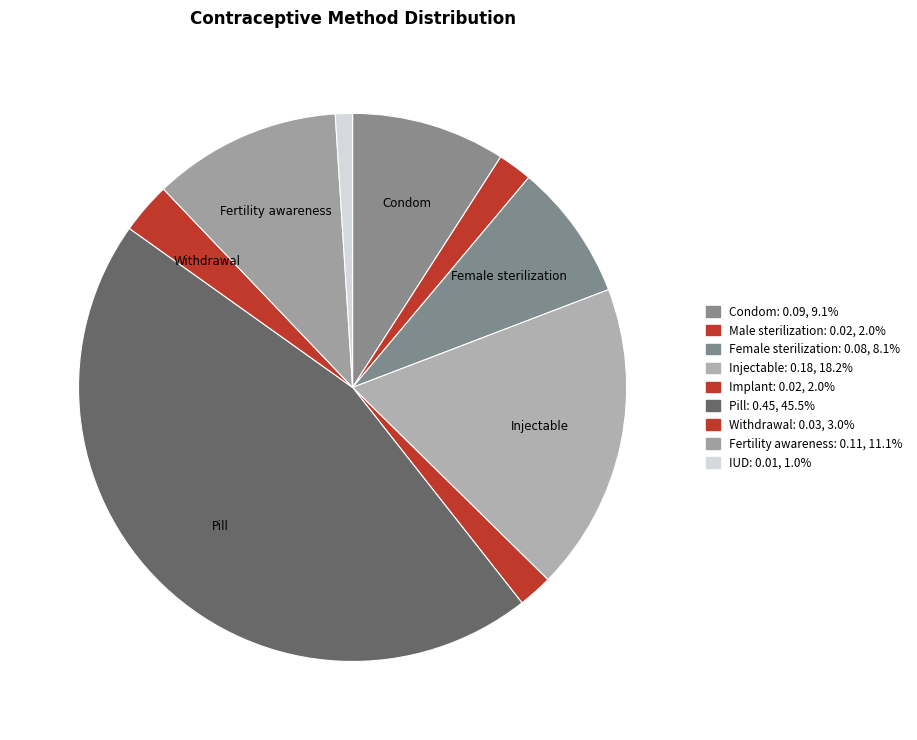

How many segments does this pie chart have?

9